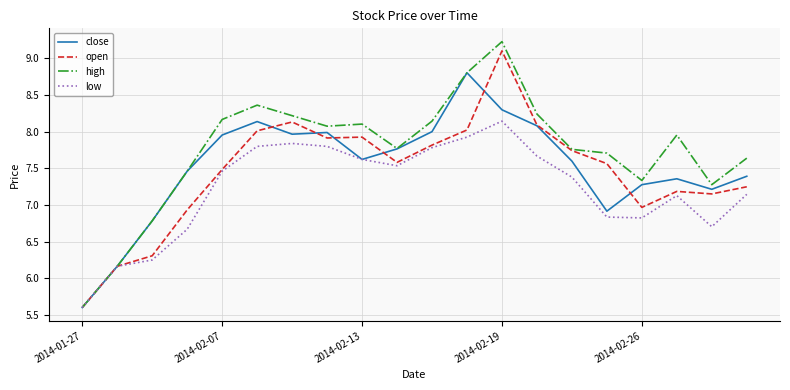

What is the smallest value displayed?

5.6